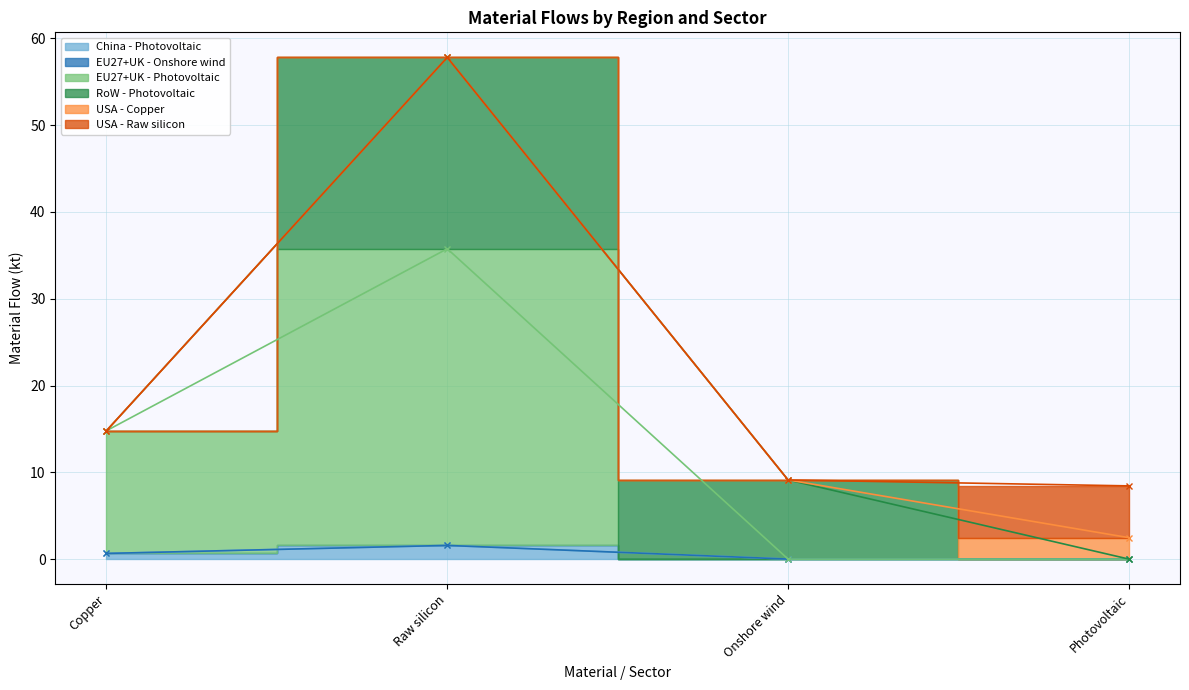

True or false: China - Photovoltaic and USA - Copper cross at least once.

False